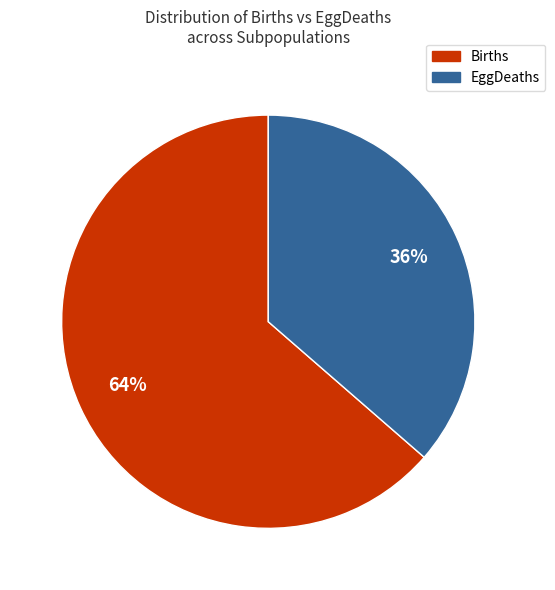

Between EggDeaths and Births, which is larger?

Births